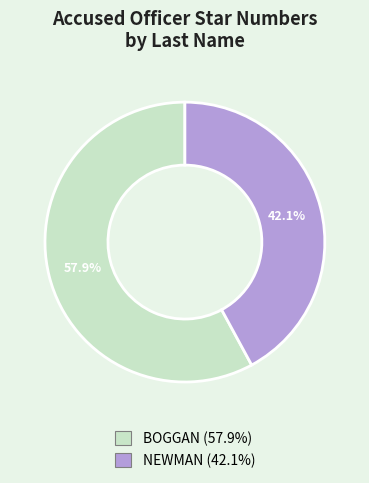

Is it true that NEWMAN is 42% of the pie?

True